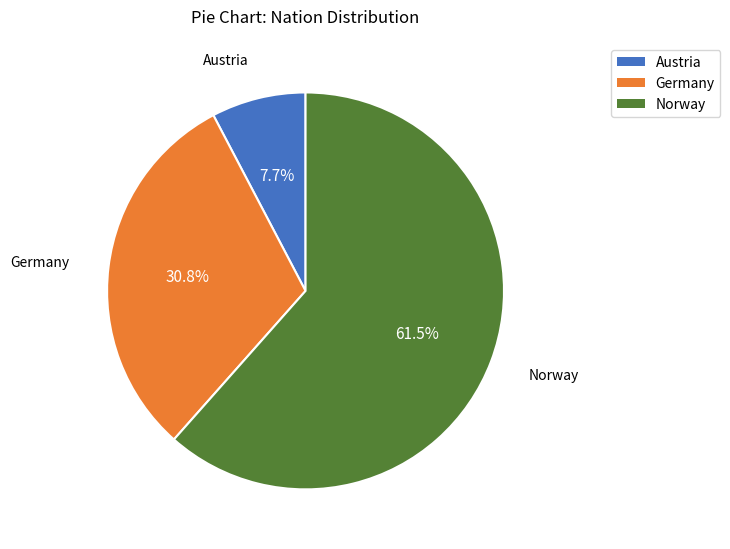

To the nearest percent, what portion does Germany represent?

31%